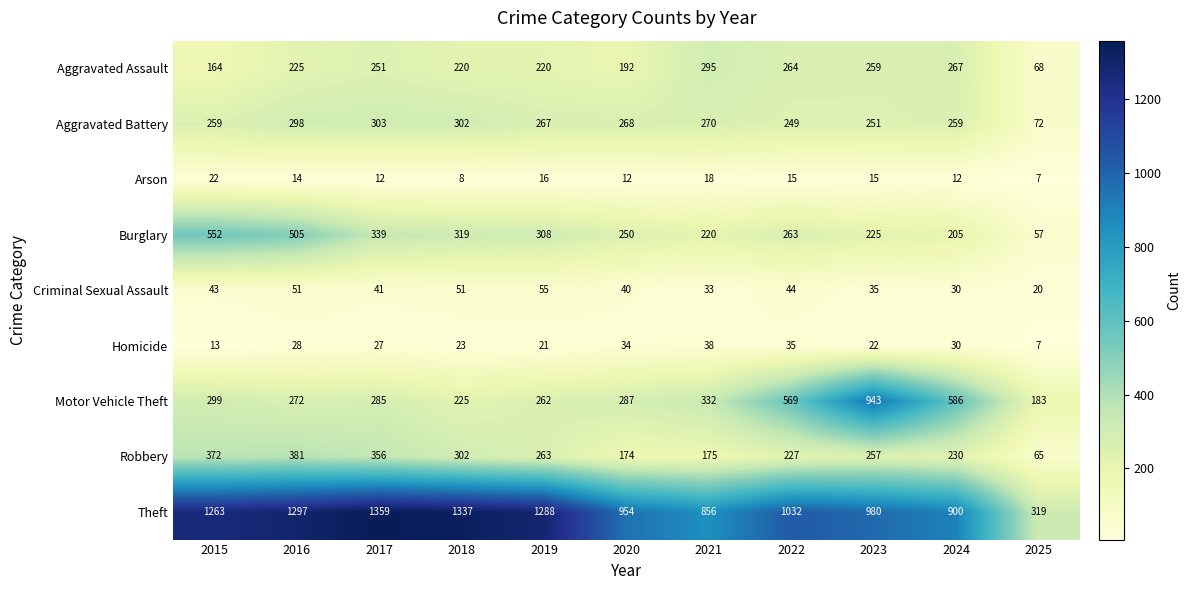

What is the greatest value displayed?

1359